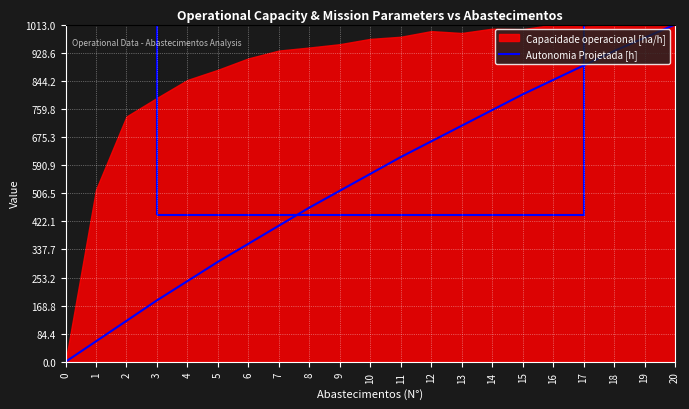

How many categories are shown in the chart?

21